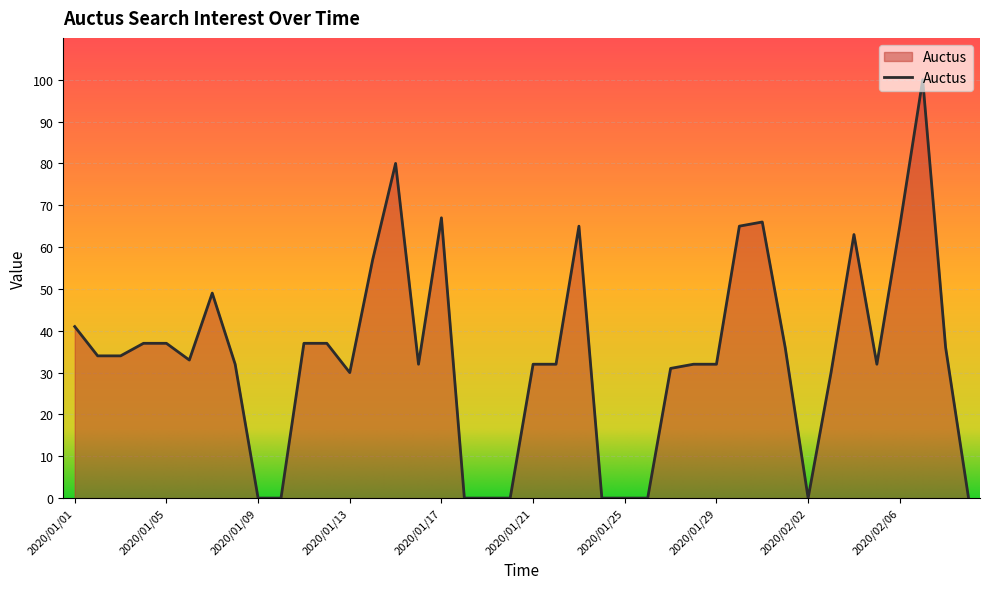

What is the maximum value shown in the chart?

100